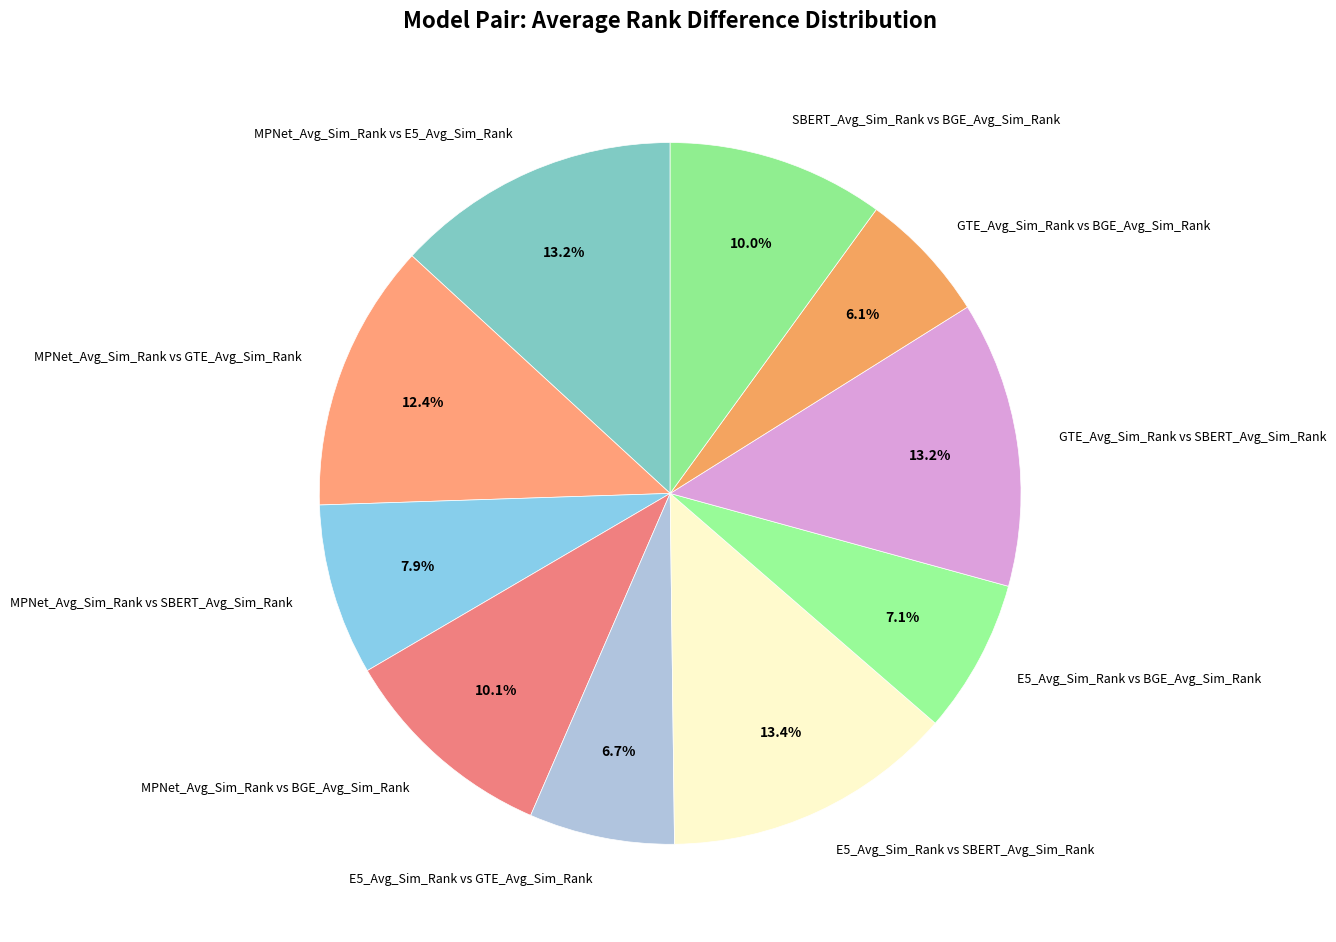

What portion of the pie excludes MPNet_Avg_Sim_Rank vs BGE_Avg_Sim_Rank?

89.9%